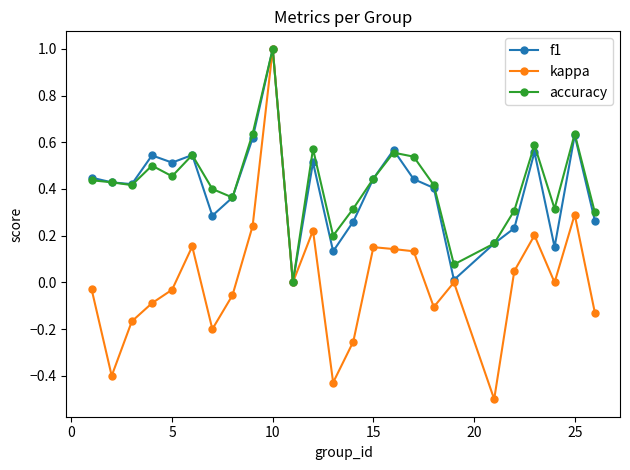

What is the highest value of the accuracy series?

1.0